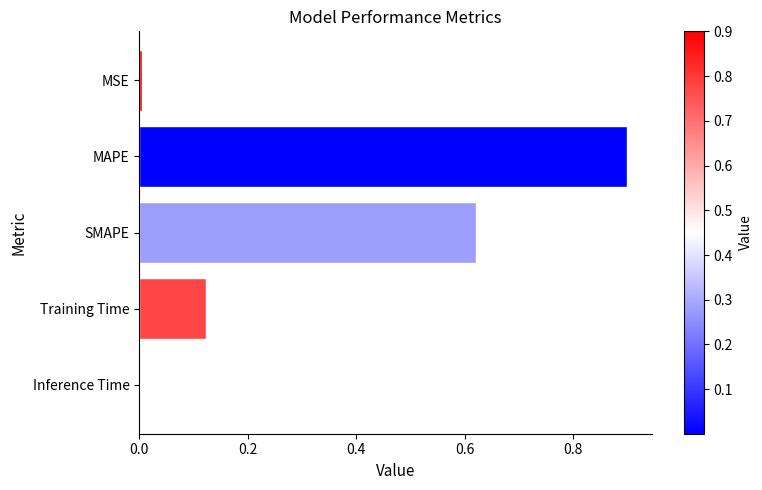

Are the bars horizontal?

Yes